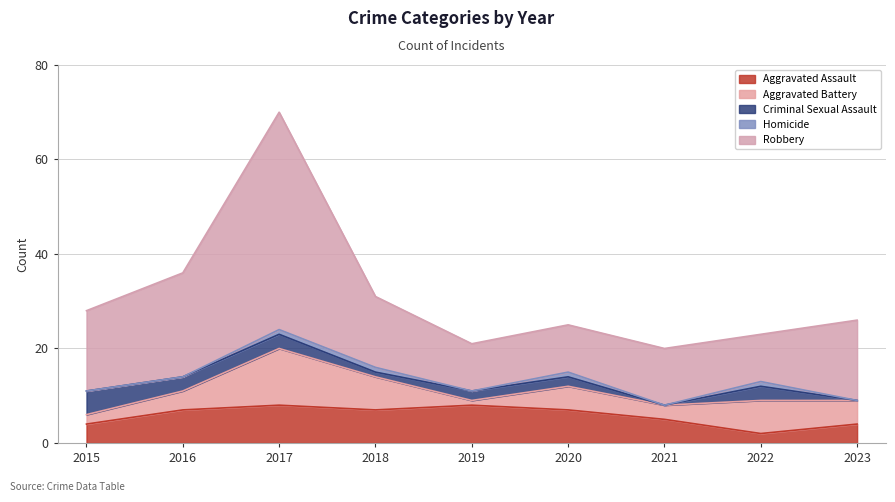

Where is Criminal Sexual Assault nearest to the value 2?

2019